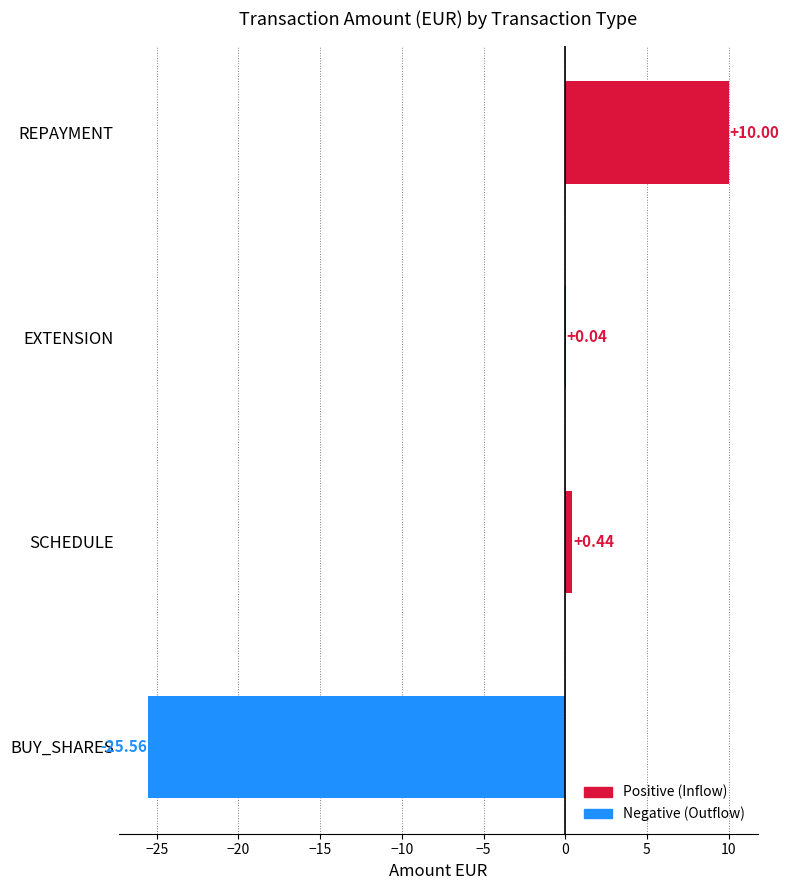

At which category does the chart reach its peak across all series?

REPAYMENT